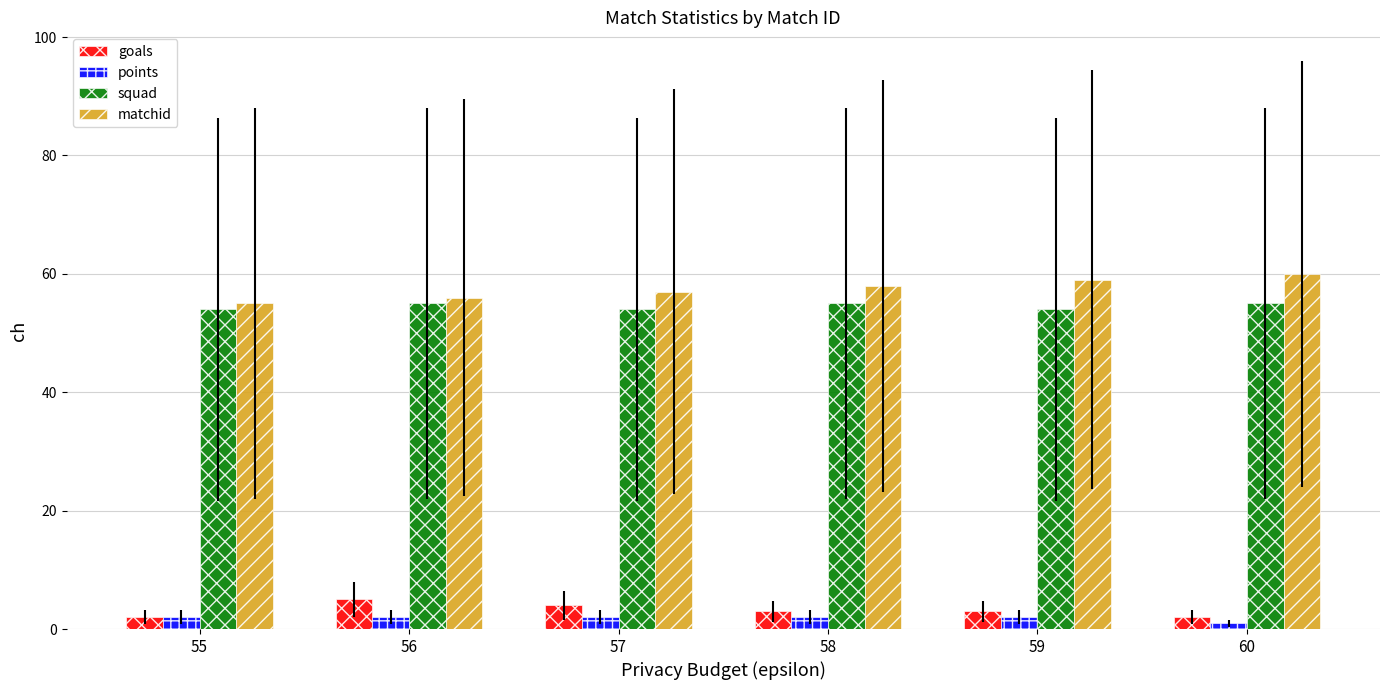

What is the difference between the second highest and minimum values in the matchid series?

4